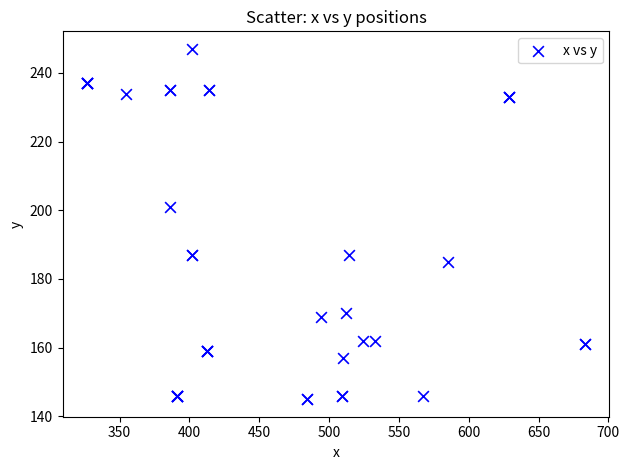

What Y value in the scatter plot is closest to 196?

201